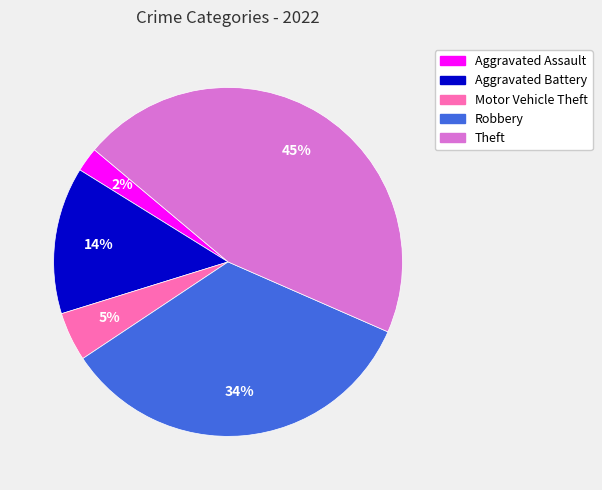

Is it true that Theft is 45% of the pie?

True